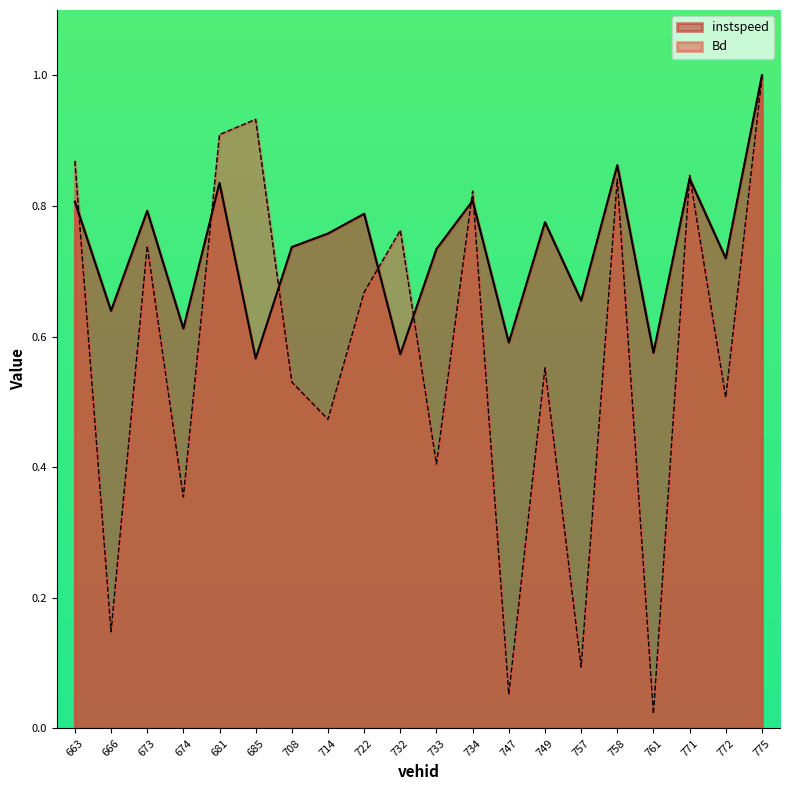

How many intersections are there between Bd and instspeed?

9